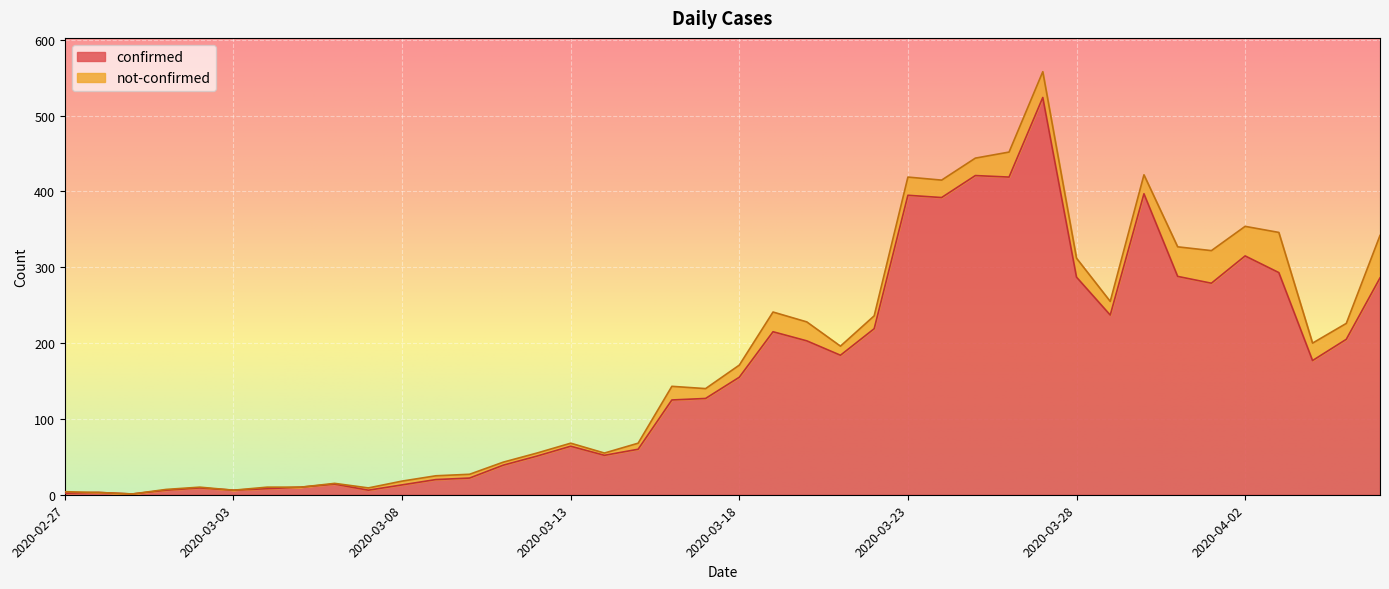

Reading left to right, what are all the values shown in this chart?

2	3	1	6	9	6	8	10	14	6	13	20	22	39	51	64	52	60	125	127	155	215	203	184	219	395	392	421	419	524	287	237	397	288	279	315	293	177	205	286